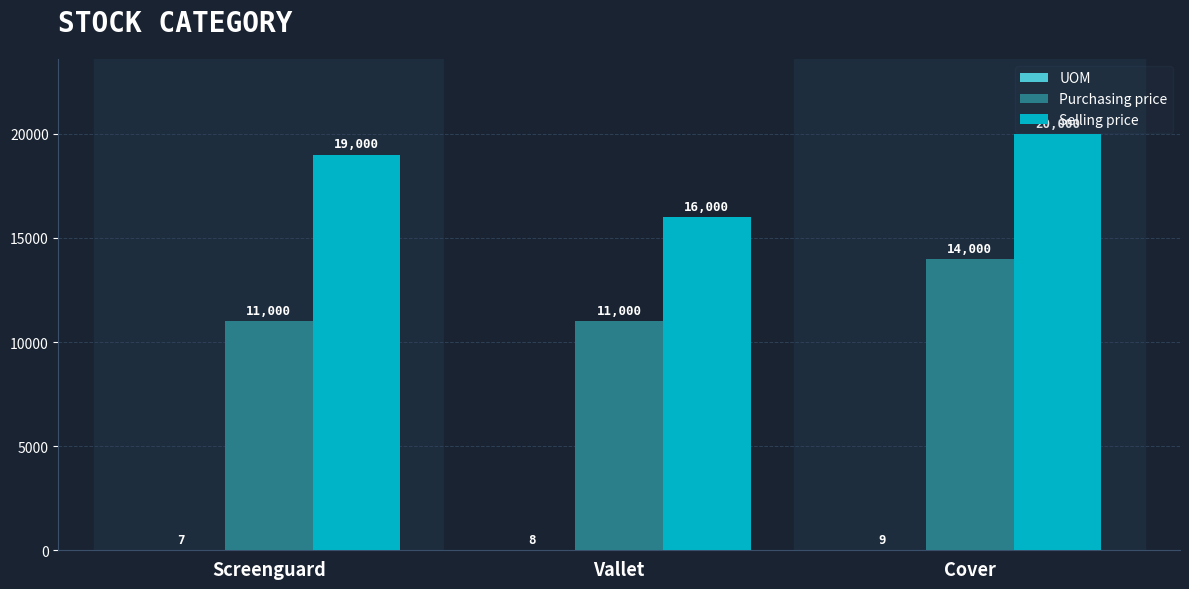

Between Screenguard and Vallet, which series saw the biggest shift?

Selling price